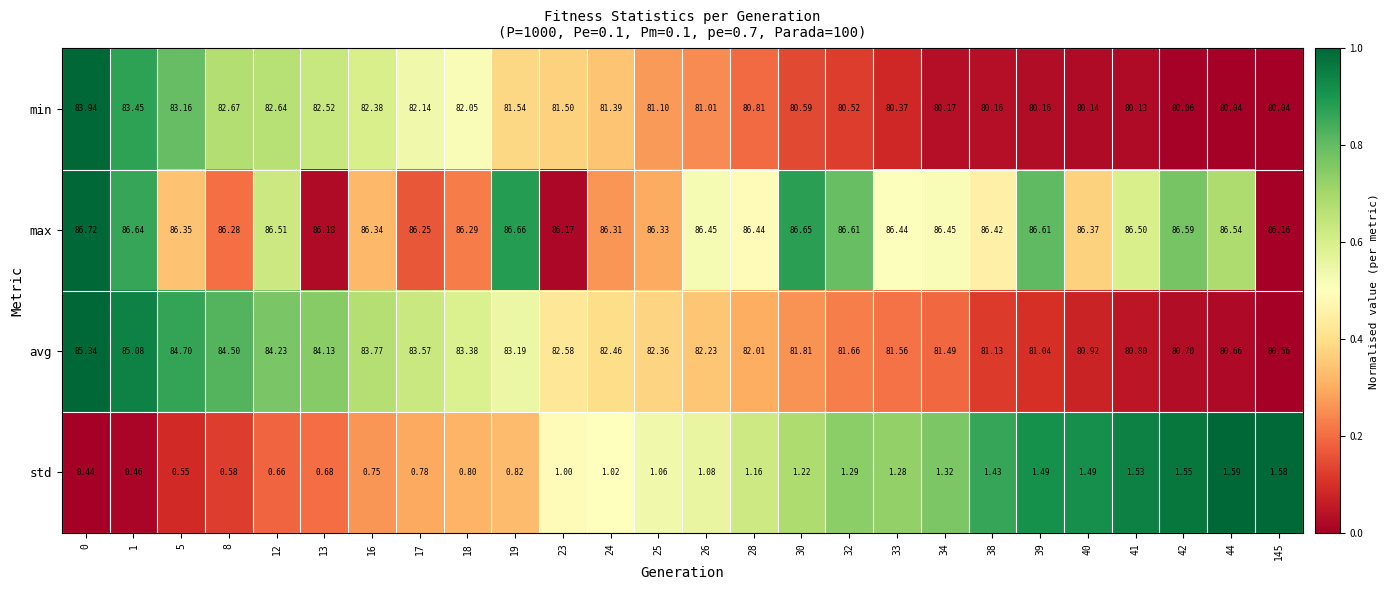

Rank the series at 13 from highest to lowest value.

max, avg, min, std